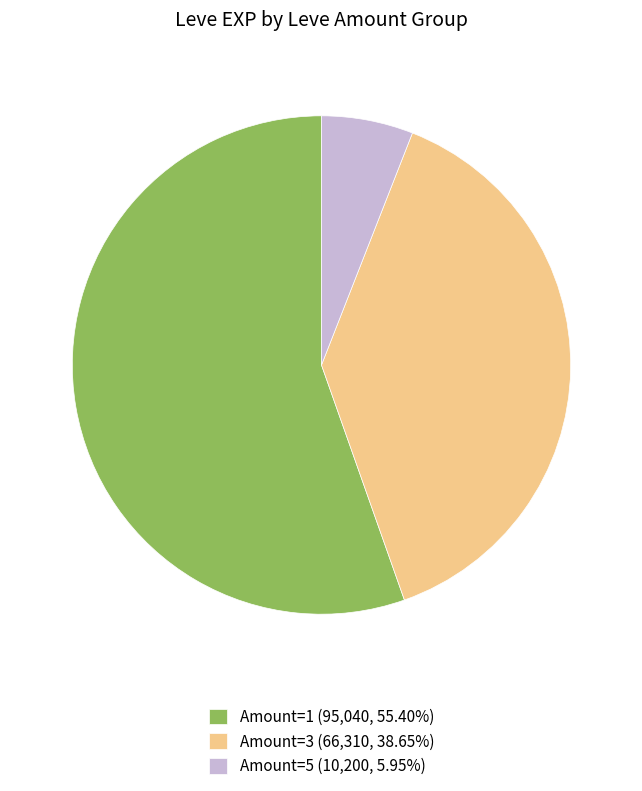

How many segments does this pie chart have?

3